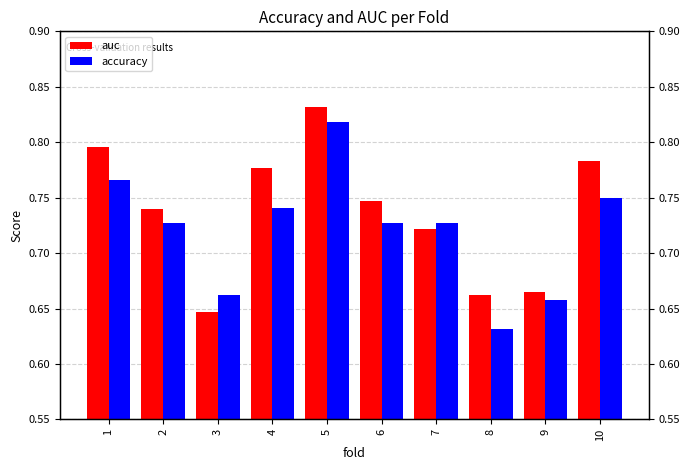

What is the difference between the maximum and minimum values in the accuracy series?

0.2